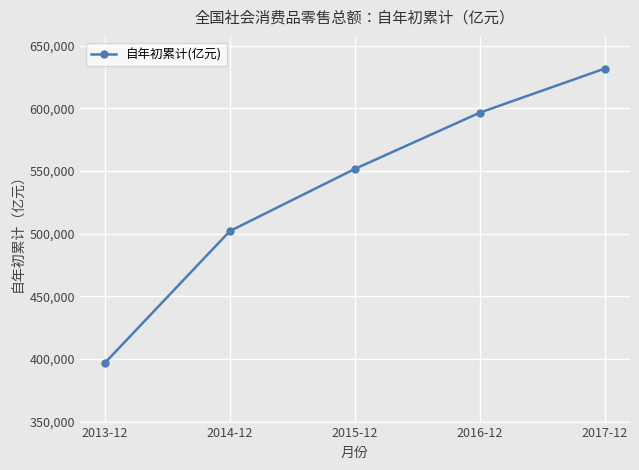

How many lines are shown in the chart?

1